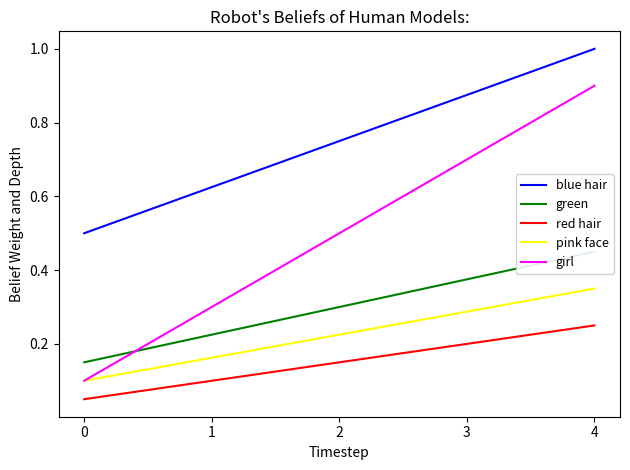

How many categories are shown in the chart?

5